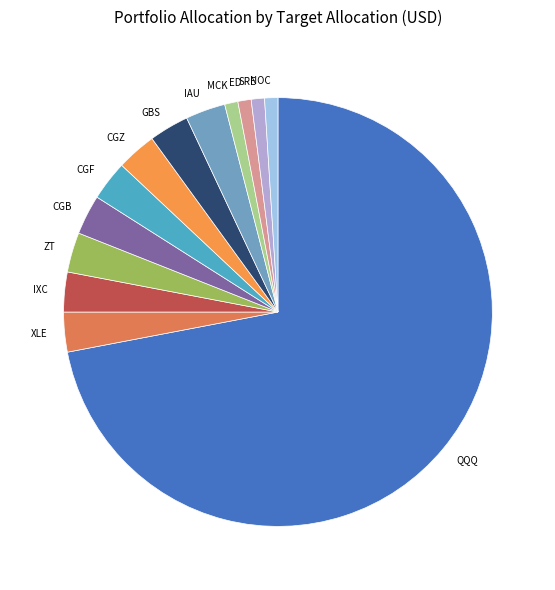

Combined, do CGB and CGF account for over 50%?

No